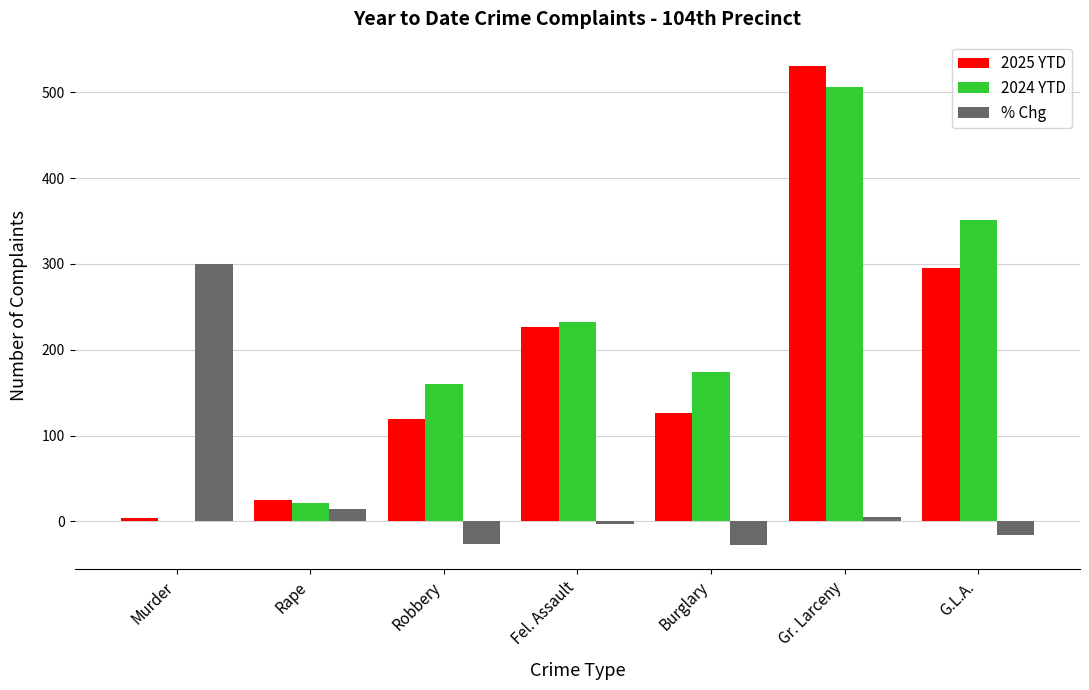

At which label is % Chg closest to 136?

Rape